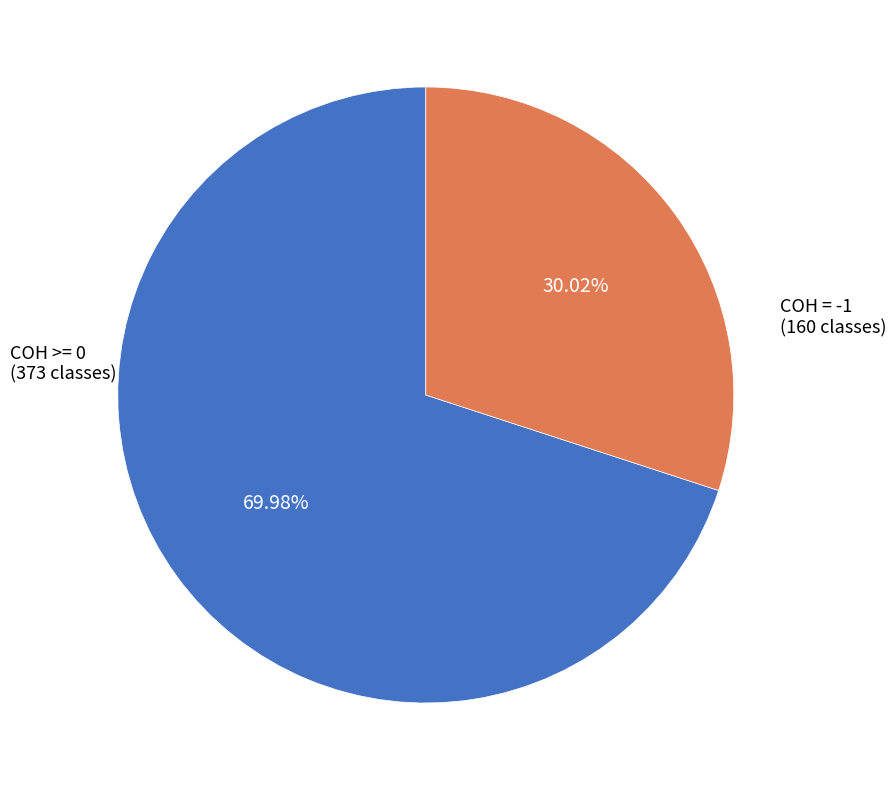

Does any single category account for the majority?

Yes